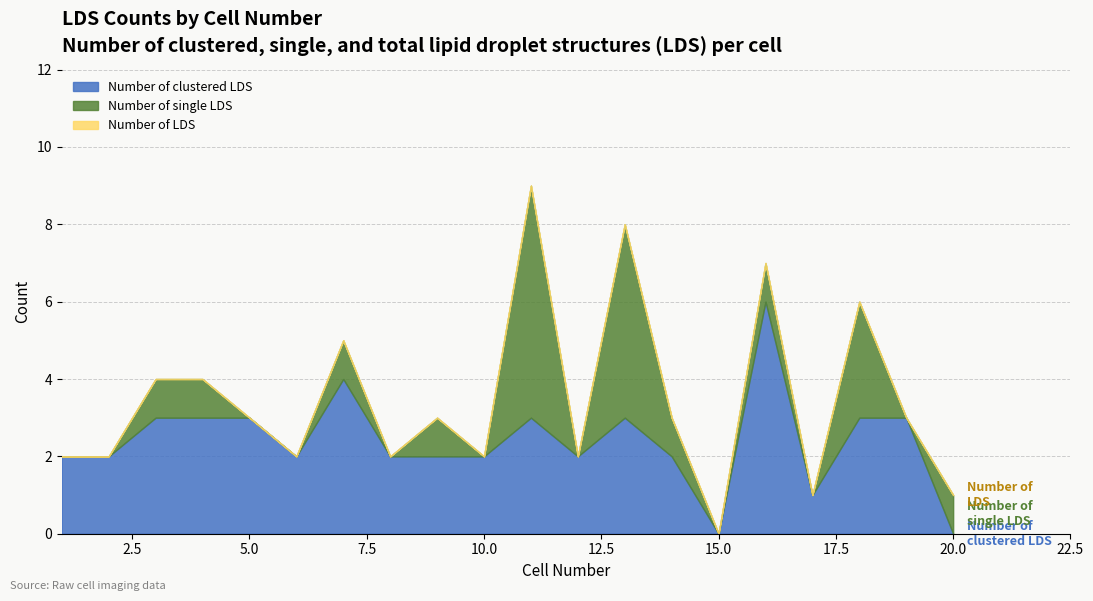

True or false: Number of single LDS and Number of LDS cross at least once.

False